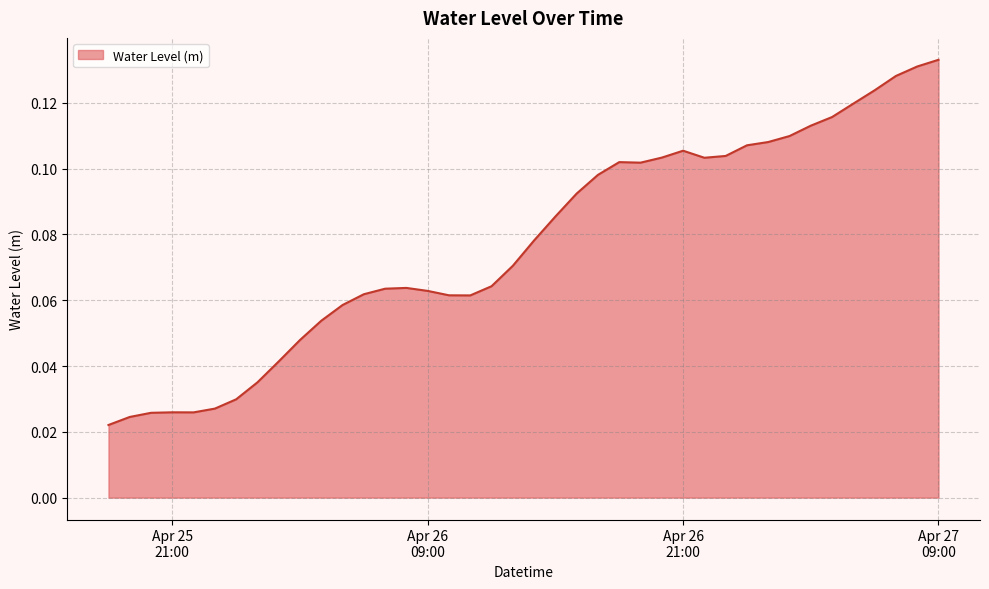

Count the values in the range 0 to 1.

40